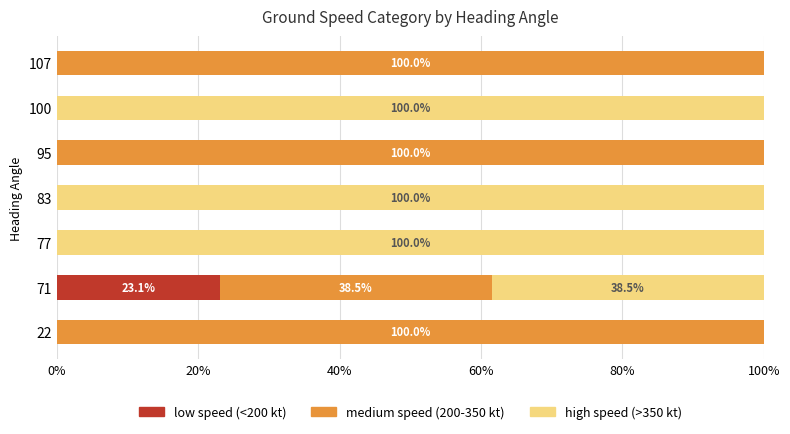

What is the total value across all series at 107?

100.0